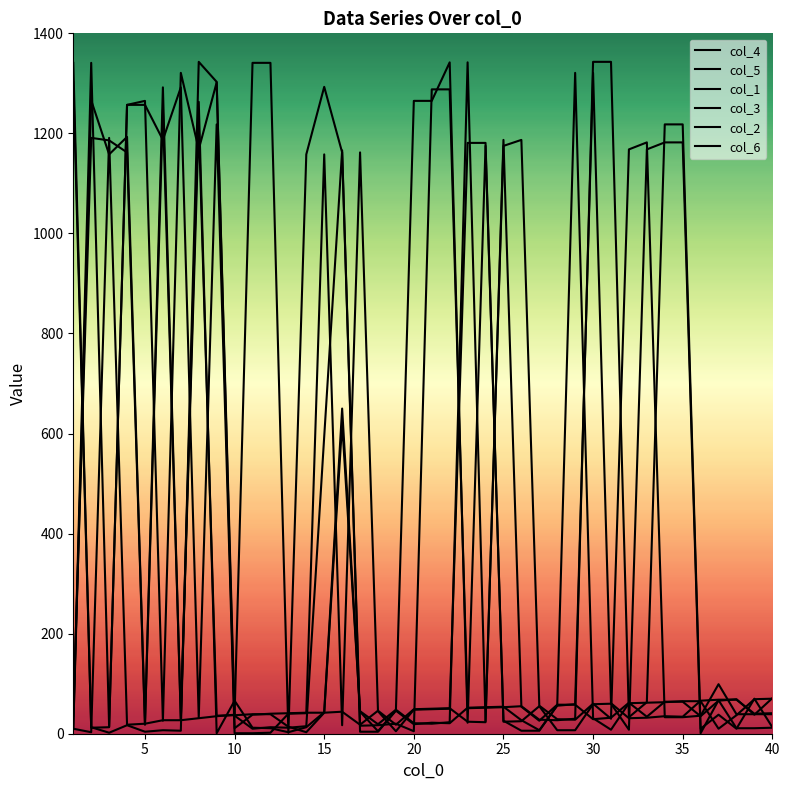

Does the chart display data point markers on the line(s)?

No